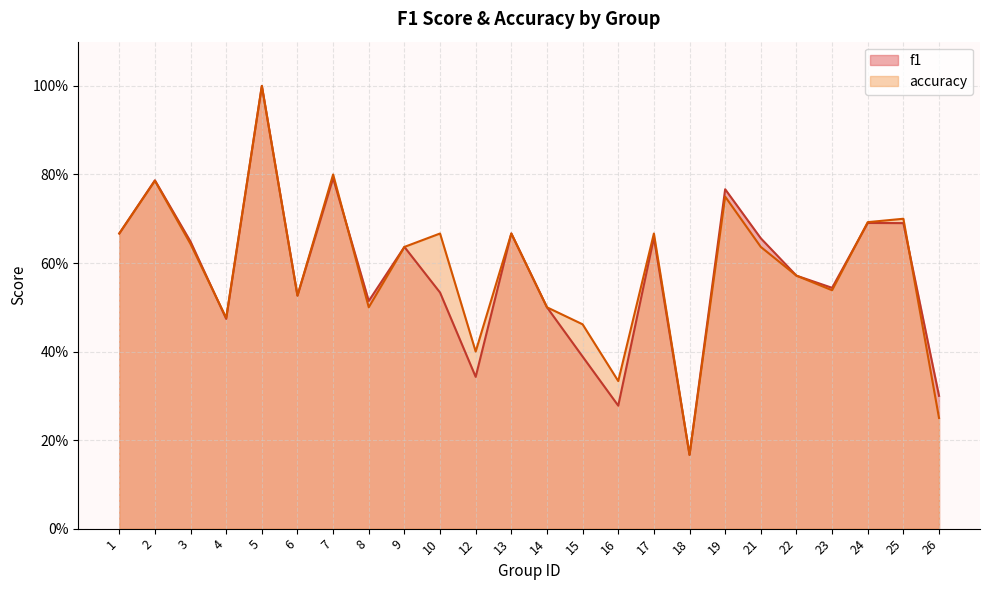

What is the difference between the maximum and minimum values in the f1 series?

0.8